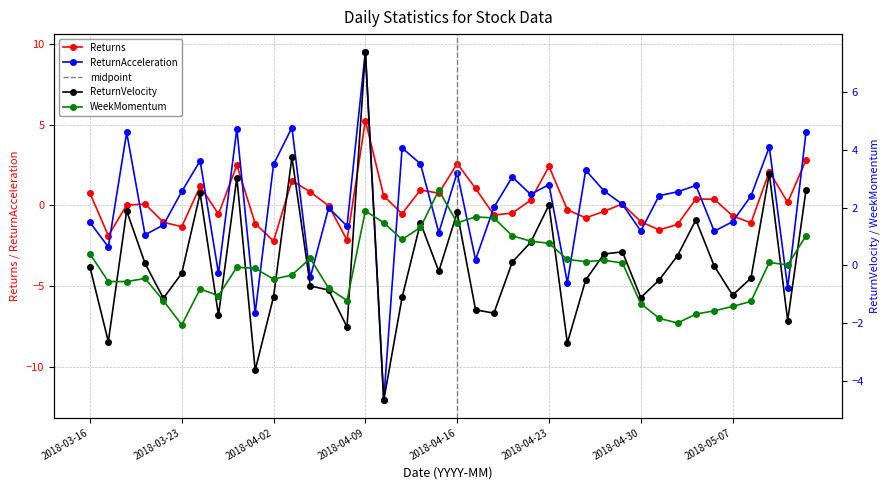

What is the approximate value of ReturnVelocity at 2018-04-26?

0.4